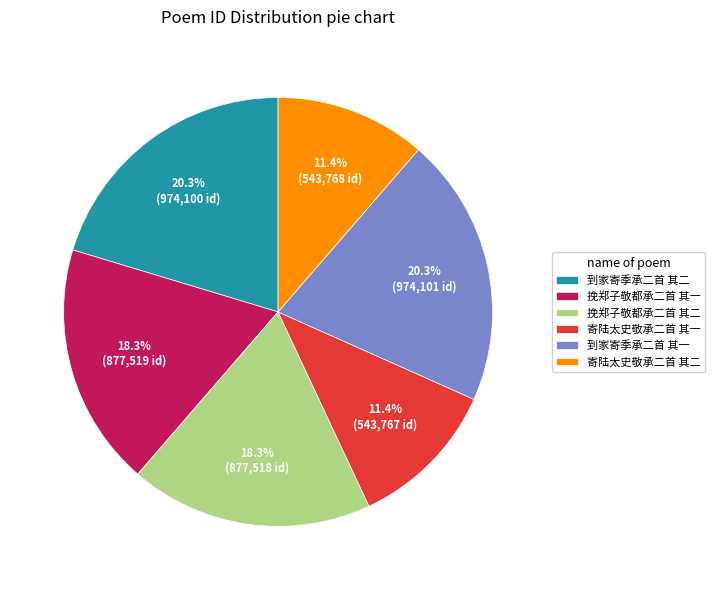

Does any single category account for the majority?

No